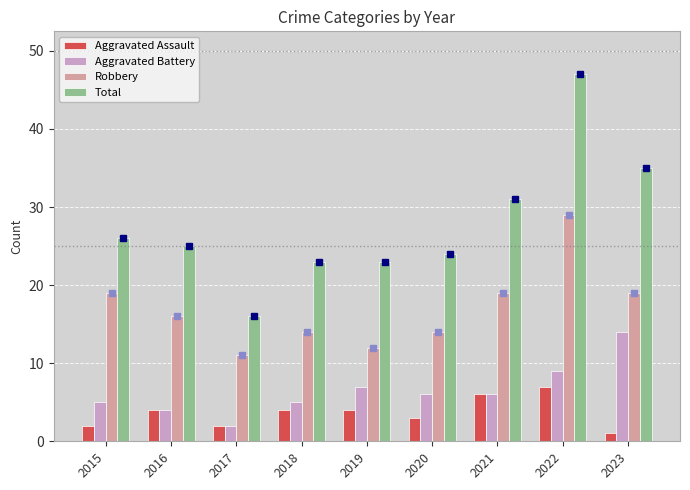

Rank the series at 2018 from highest to lowest value.

Total, Robbery, Aggravated Battery, Aggravated Assault